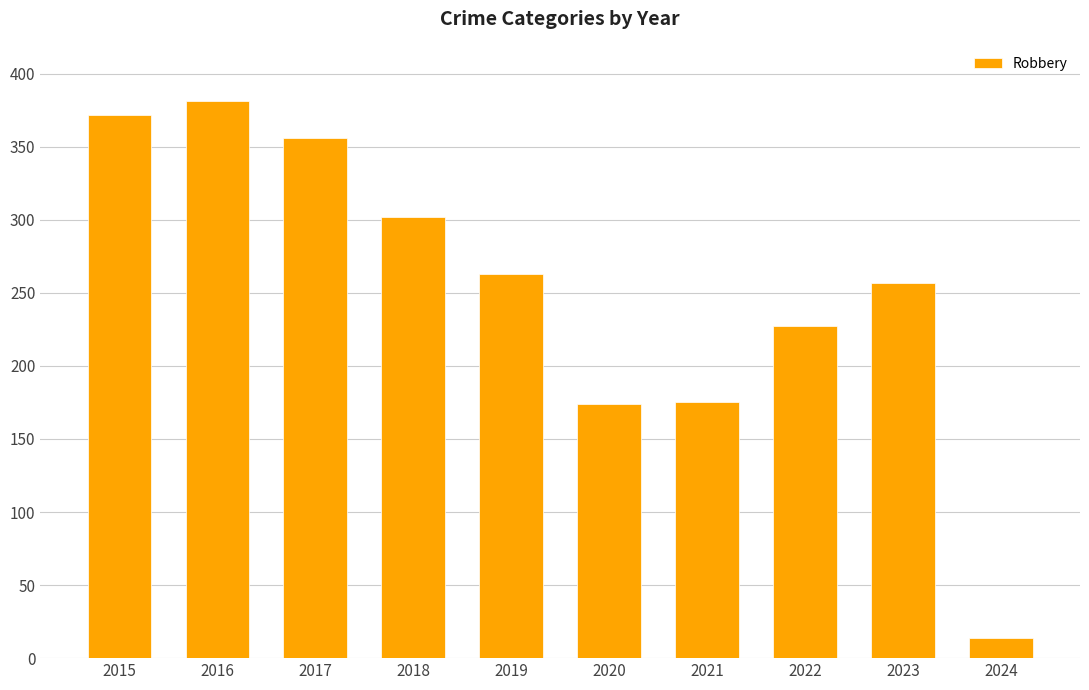

At which label does the data first exceed 263?

2015